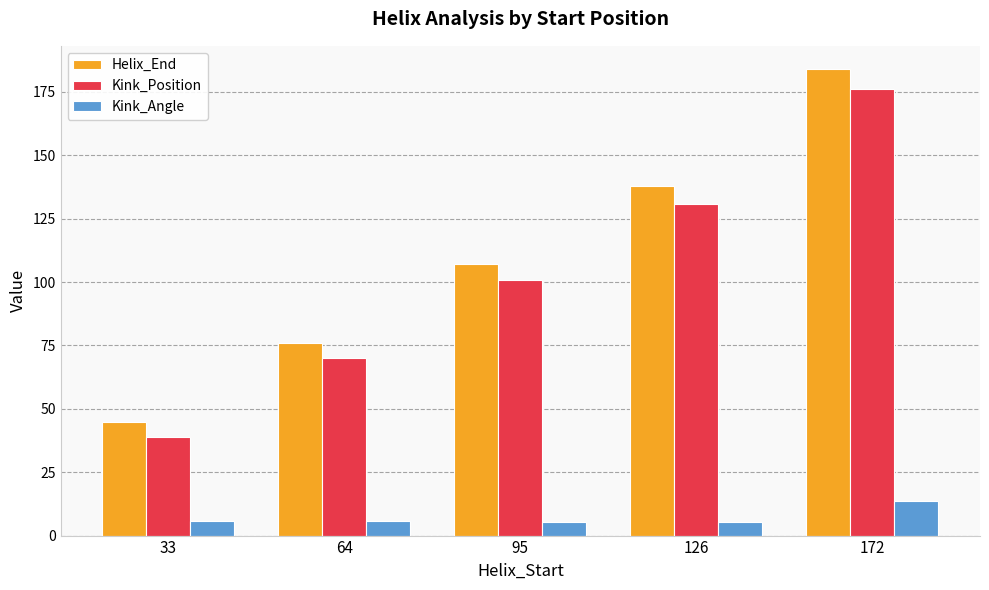

What is the total value across all series at 33?

89.9